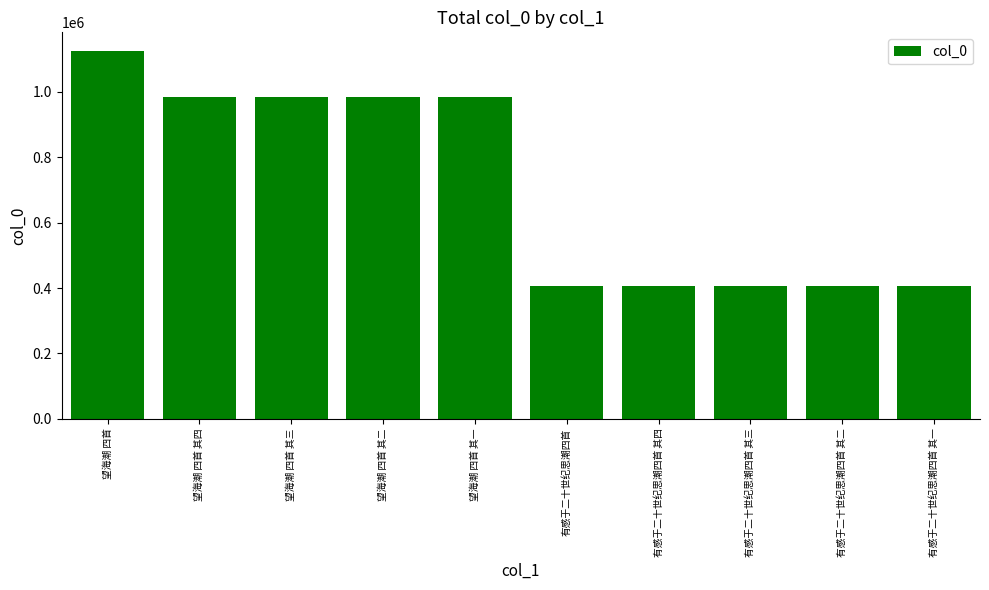

Is it true that the value at 望海潮 四首 其四 is 294380?

False